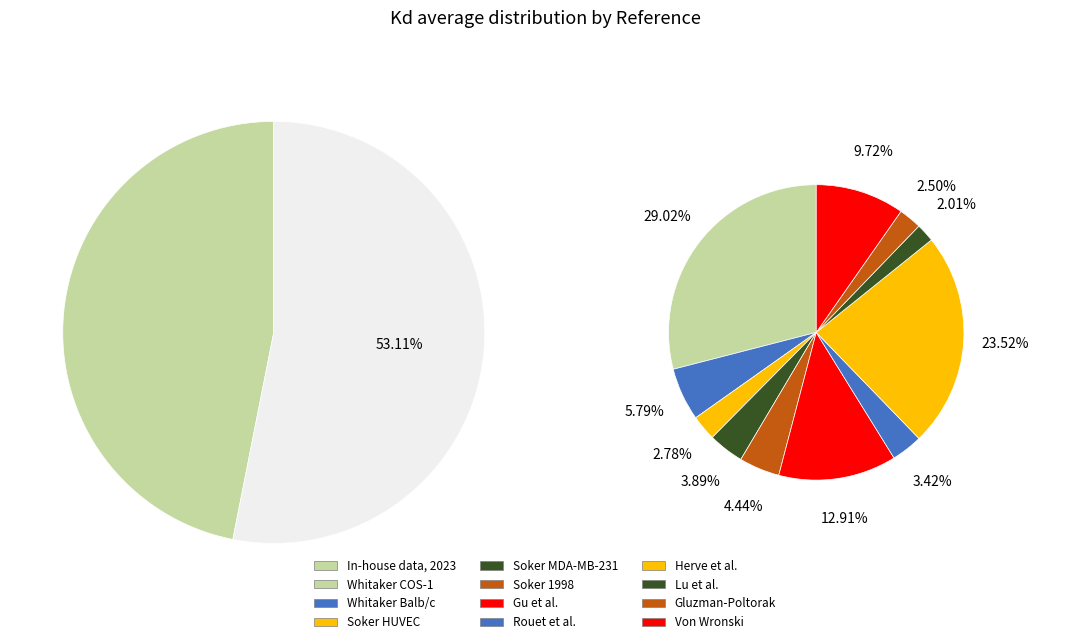

What is the ratio of the value at Whitaker et al., 2001 (Balb/c cell) to the value at Whitaker et al., 2001 (COS-1 cell)?

0.2